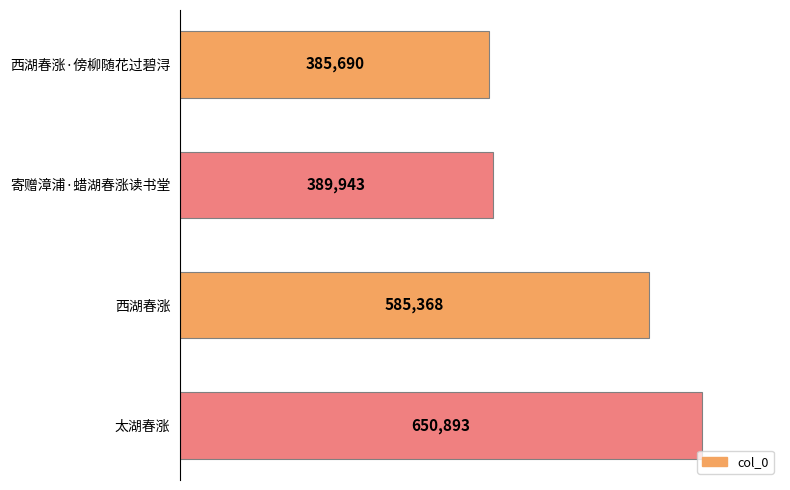

What position from the bottom is 西湖春涨·傍柳随花过碧浔?

4